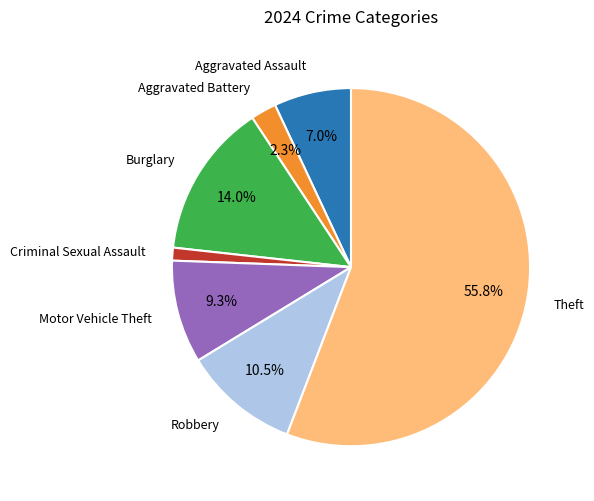

How many slices are in this pie chart?

7